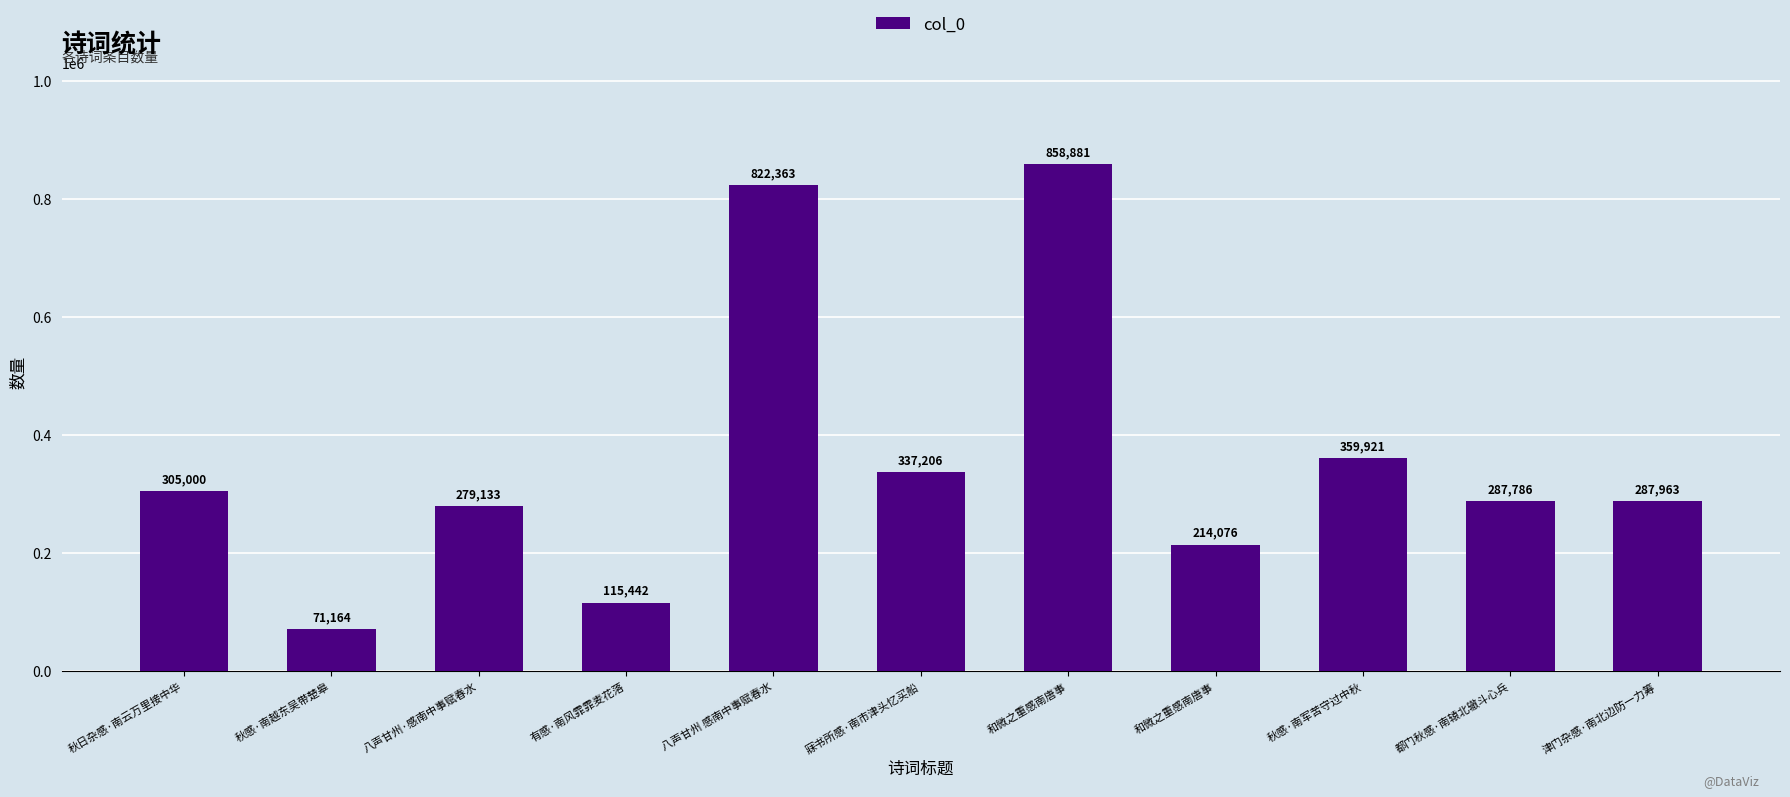

True or false: the data shows 476675 at 津门杂感·南北边防一力筹.

False